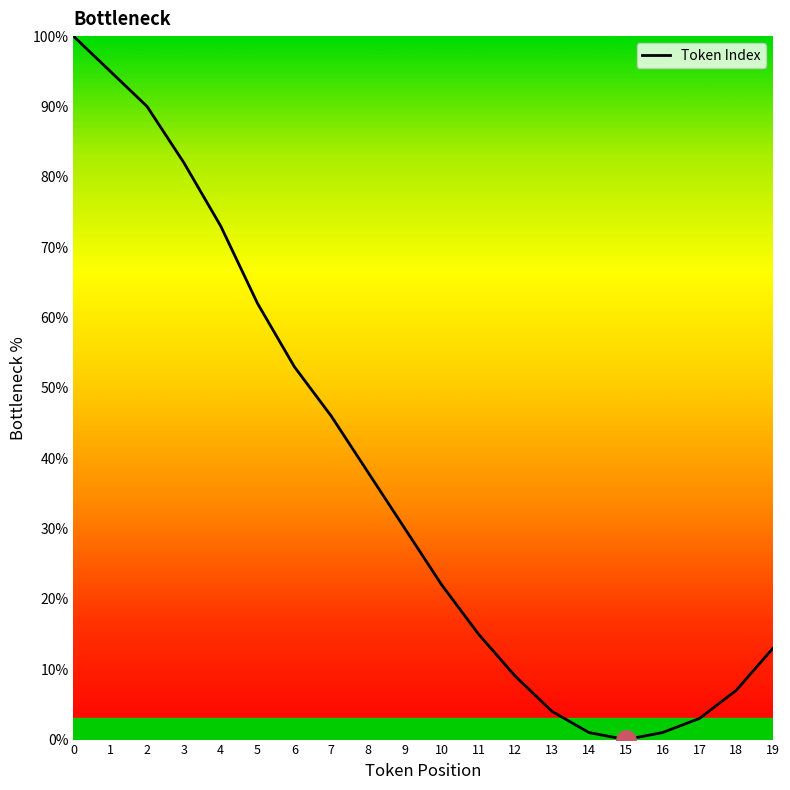

What is the difference between the maximum and minimum values?

100